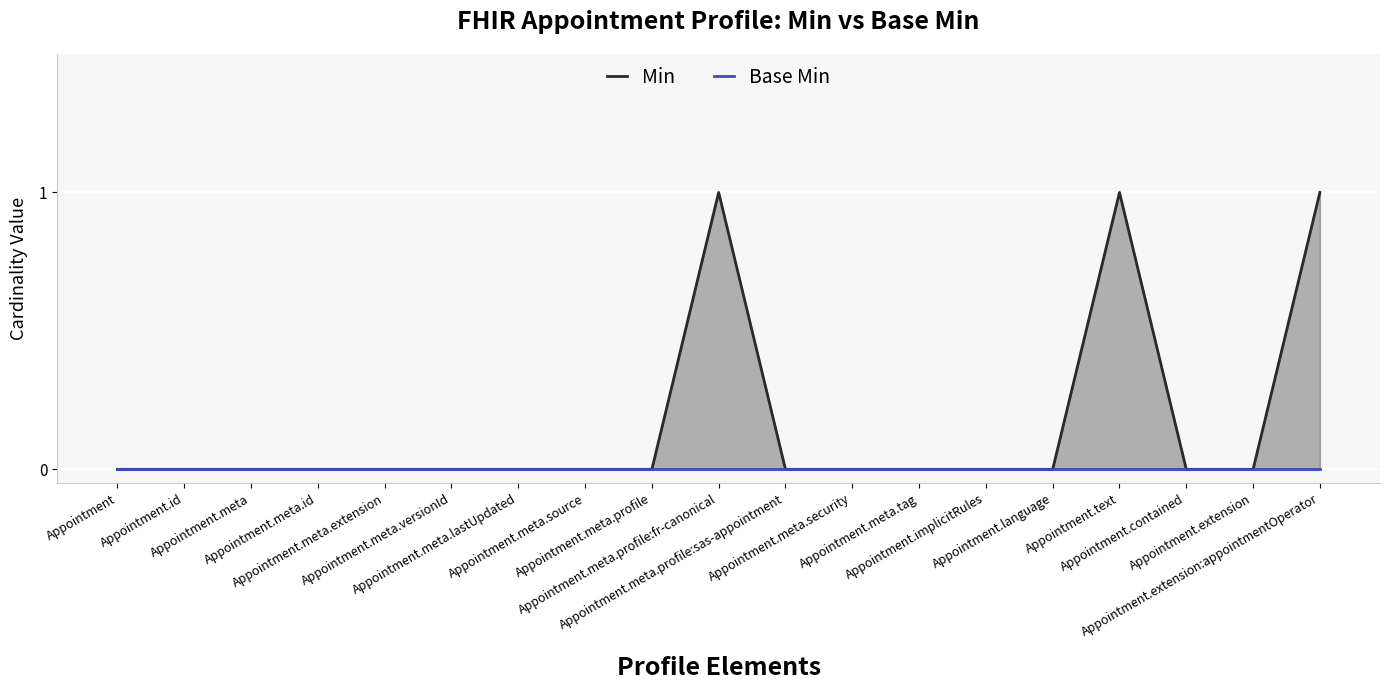

True or false: Base Min and Min cross at least once.

False